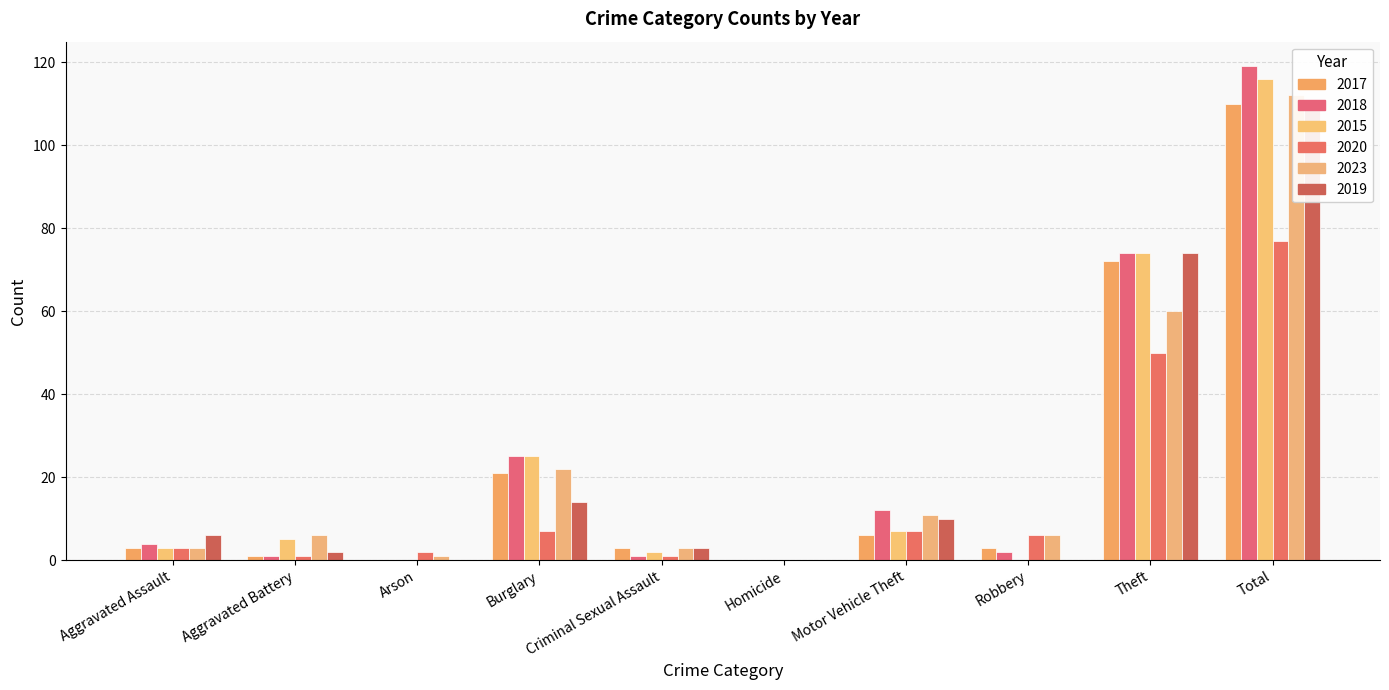

Rank the series at Aggravated Assault from highest to lowest value.

2019, 2018, 2017, 2015, 2020, 2023